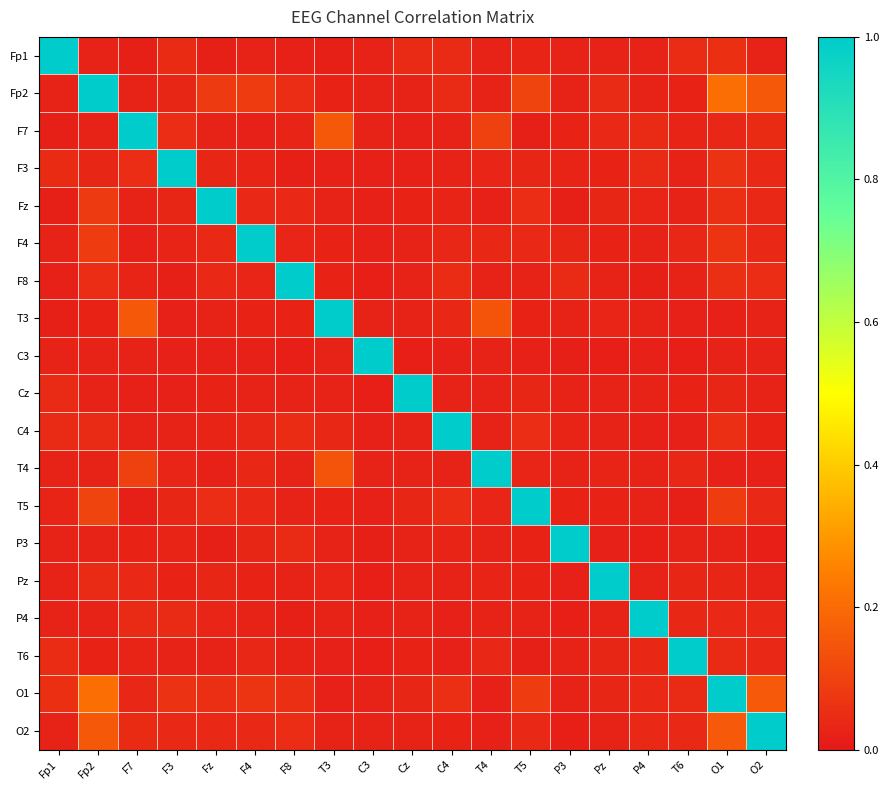

What is the difference between the highest and lowest values at P4?

1.0